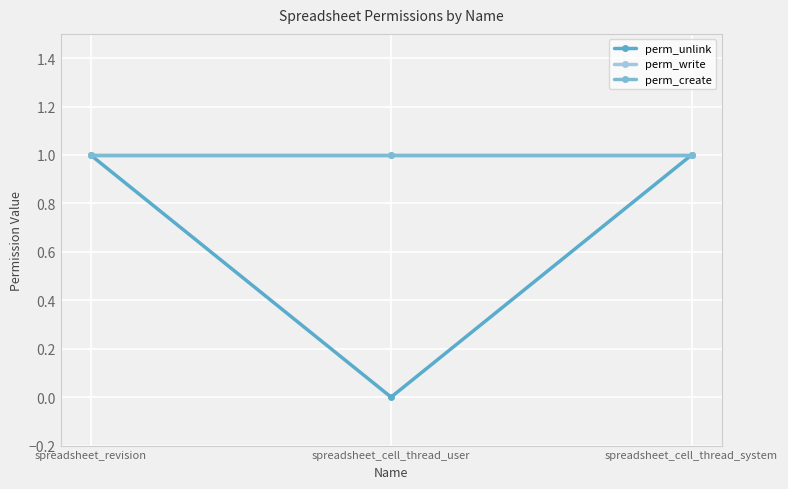

What are all the series names shown in the legend?

perm_unlink, perm_write, perm_create